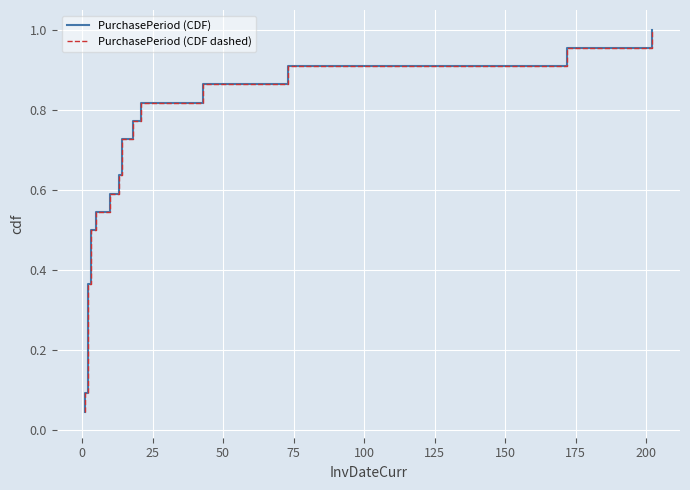

List the series in order of their peak value, highest first.

PurchasePeriod (CDF), PurchasePeriod (CDF dashed)